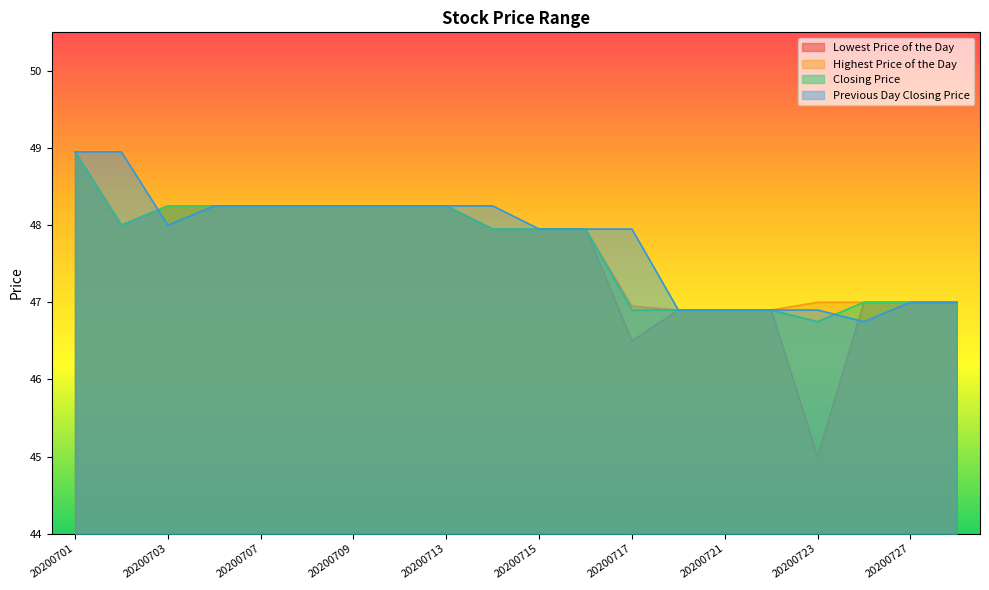

The value of Highest Price of the Day at 20200714 is 19.6. True or false?

False